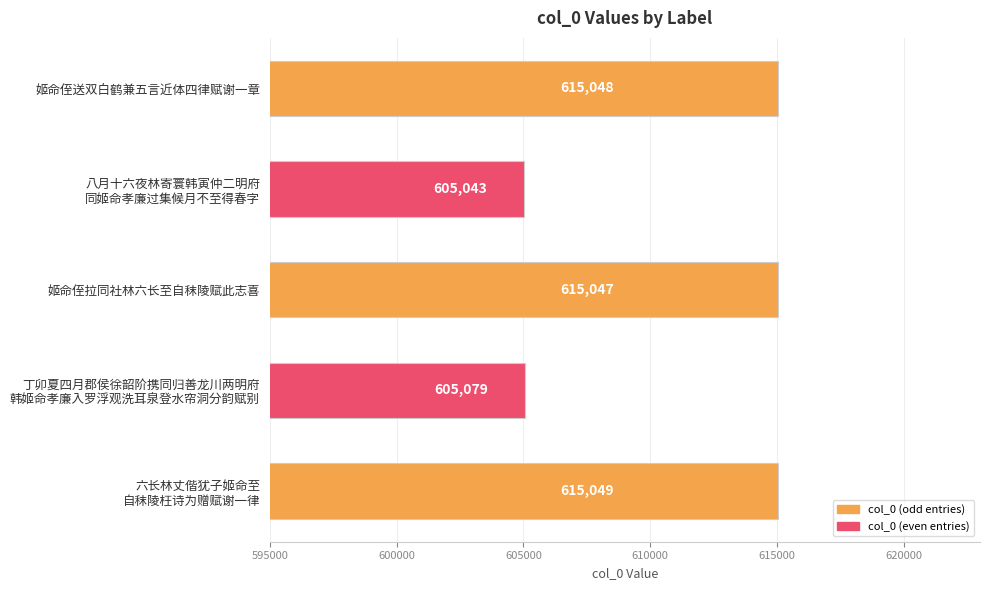

What is the average value?

611053